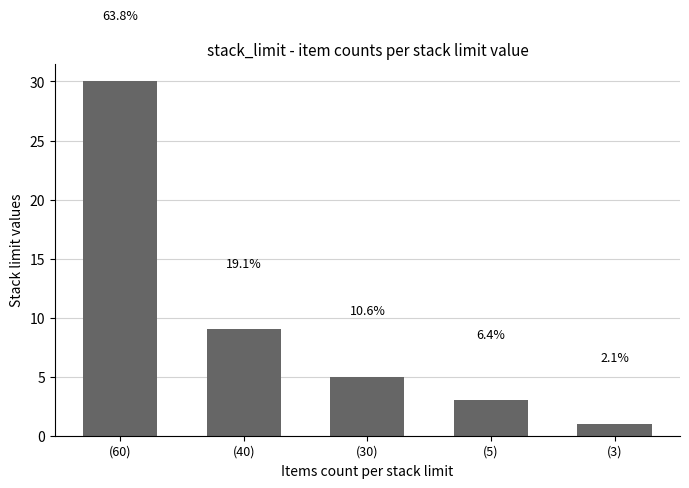

Reading left to right, what are all the values shown in this chart?

(60)=30	(40)=9	(30)=5	(5)=3	(3)=1